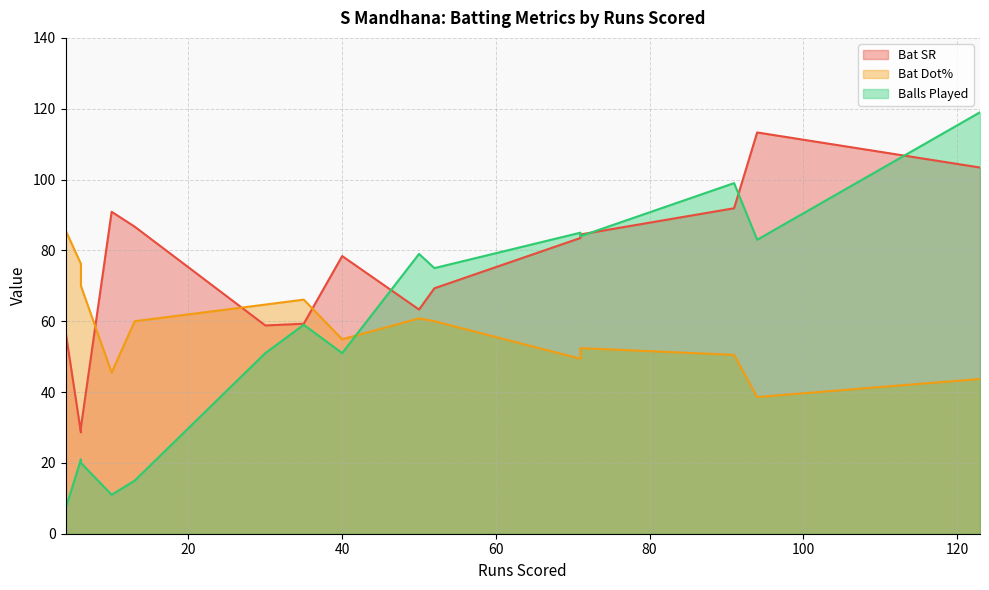

True or false: Balls Played has a value of 51.0 at 30.

True